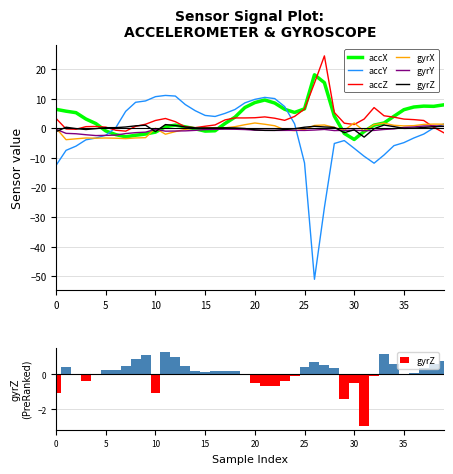

The accZ series shows 7.0 at 32. True or false?

True